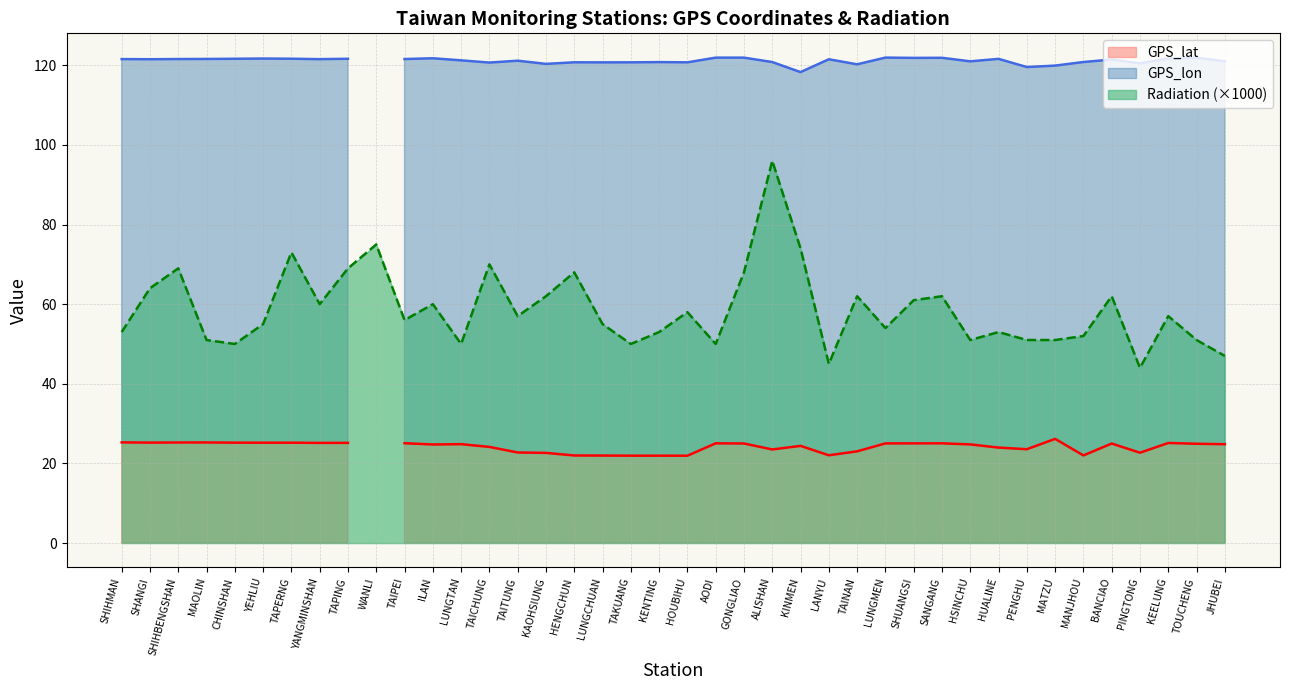

True or false: GPS_lon has more than 2 interior local peaks.

True